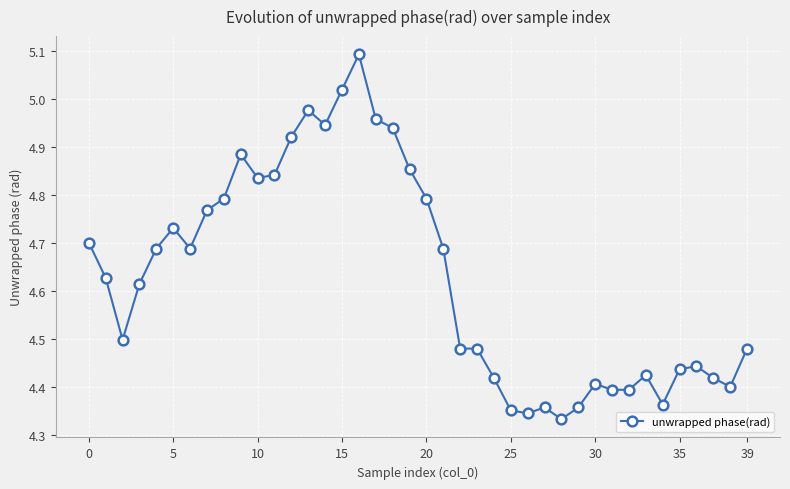

How many data points does each series have?

40